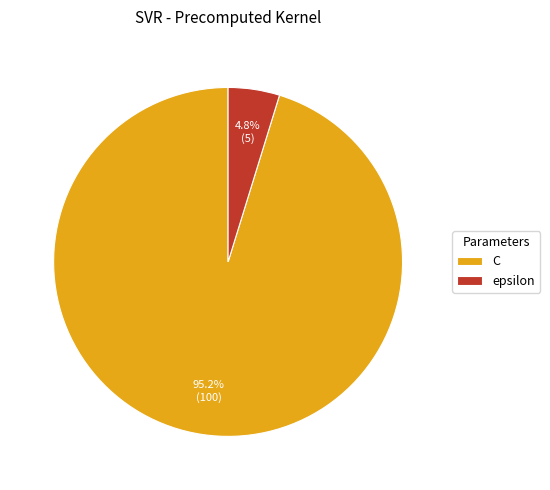

Is it true that C is 95% of the pie?

True